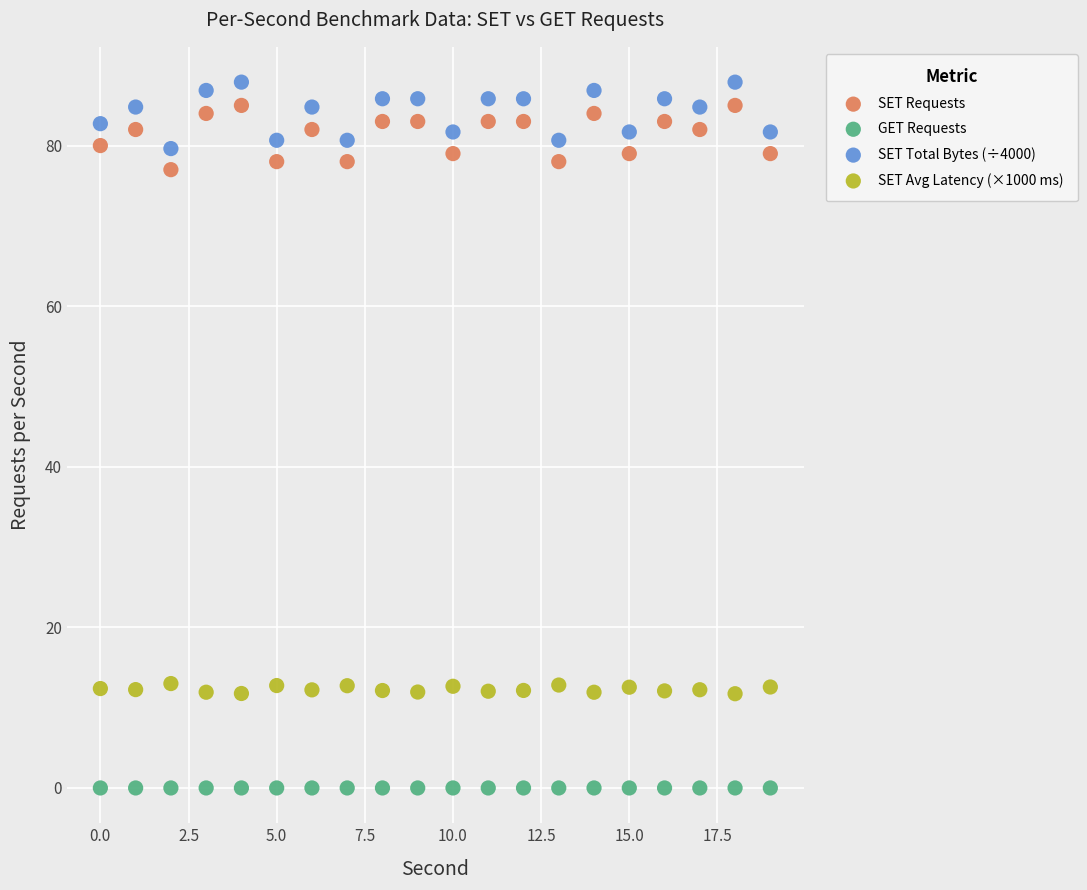

What are all the series names shown in the legend?

SET Requests, GET Requests, SET Total Bytes (÷4000), SET Avg Latency (×1000 ms)